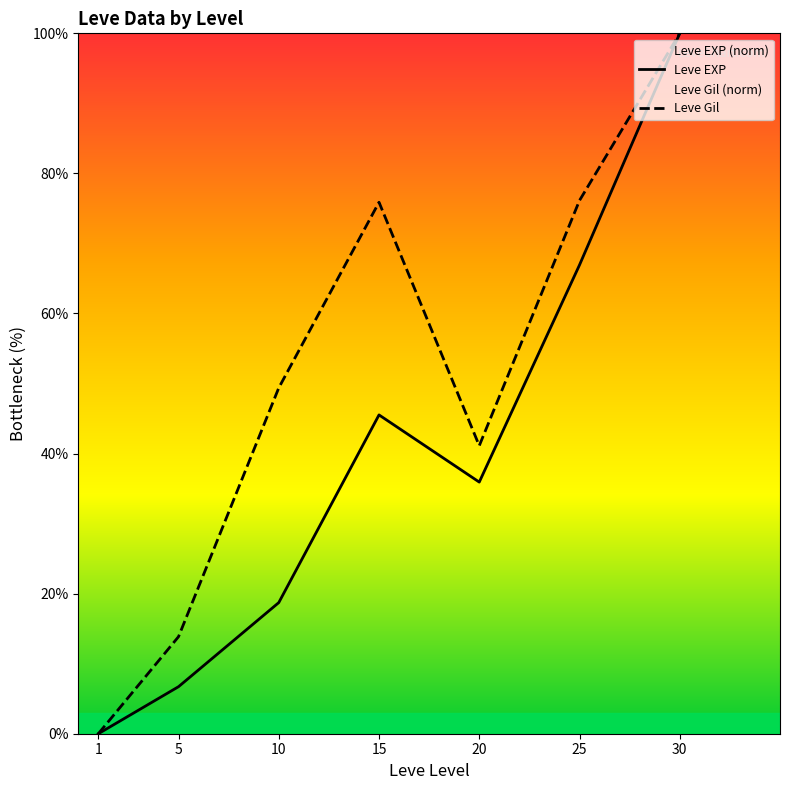

At which category does Leve EXP reach its first local peak?

15